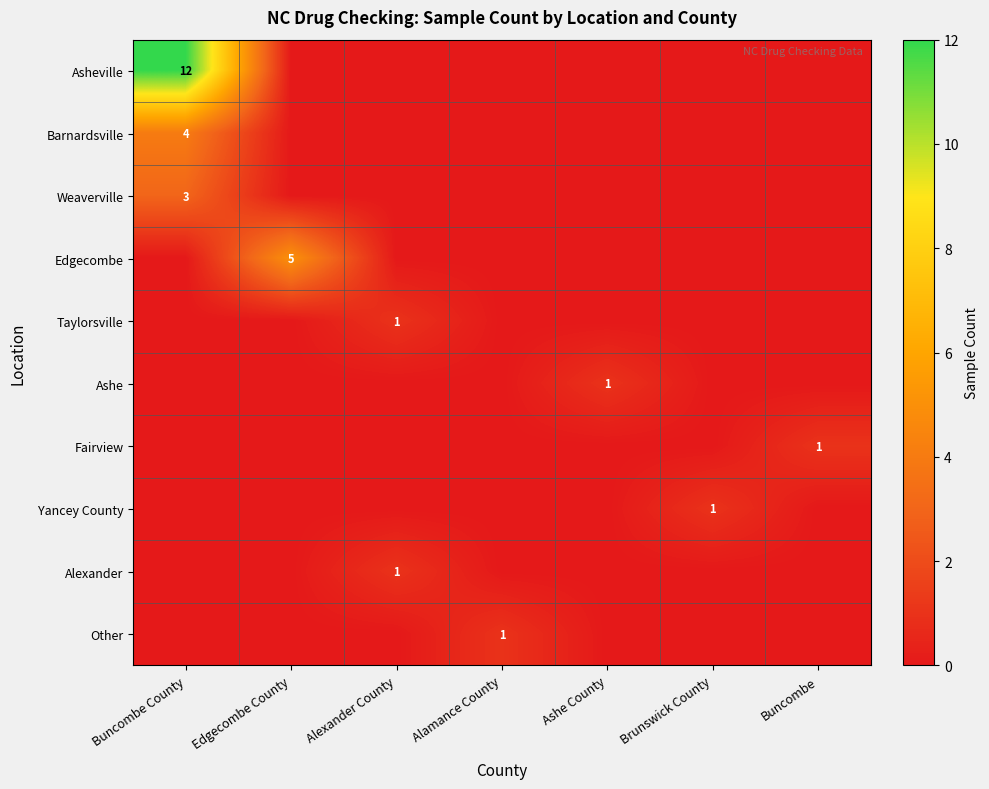

What is the spread (max minus min) of values at Buncombe County?

12